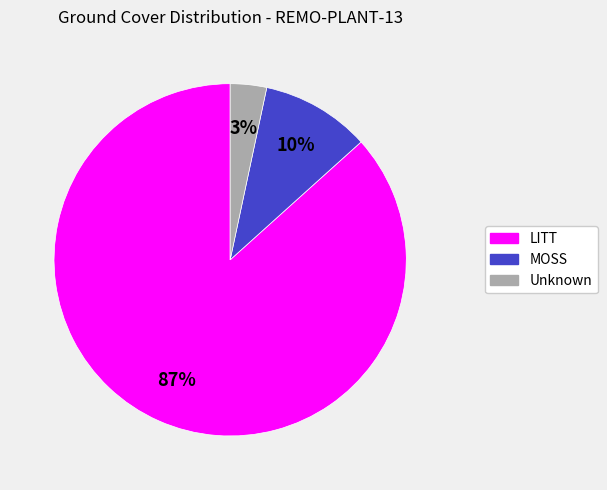

To the nearest percent, what is the average slice percentage?

33%